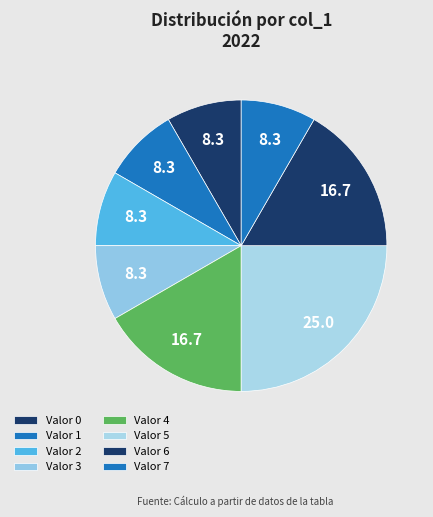

How many slices are in this pie chart?

8